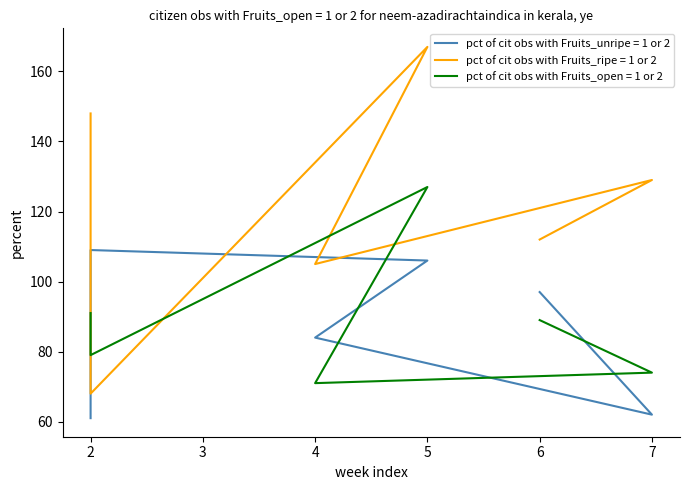

Is this an area chart (filled region under the line)?

No